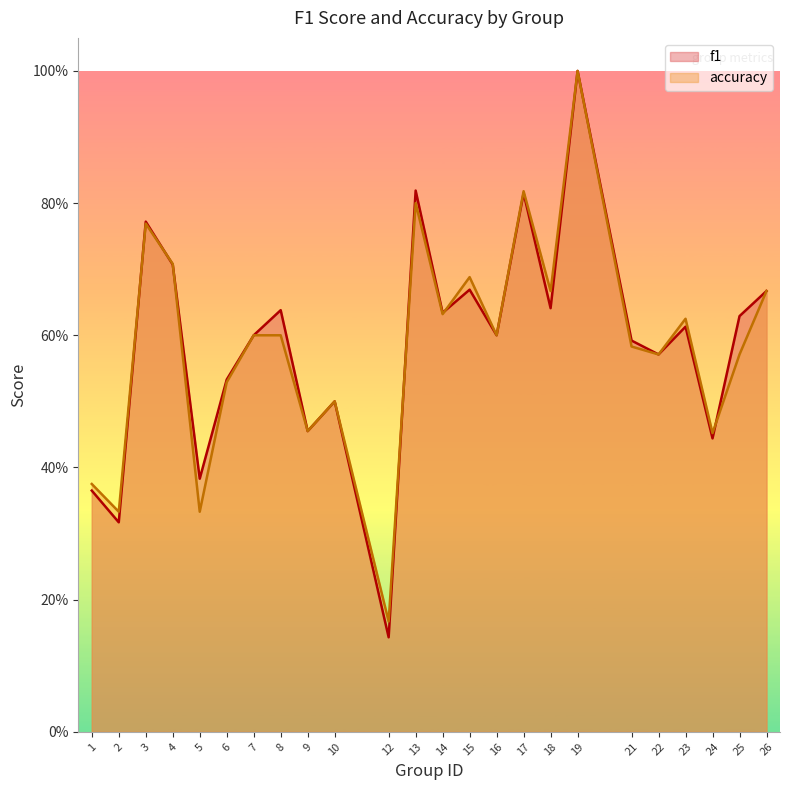

How many series are shown in this chart?

2